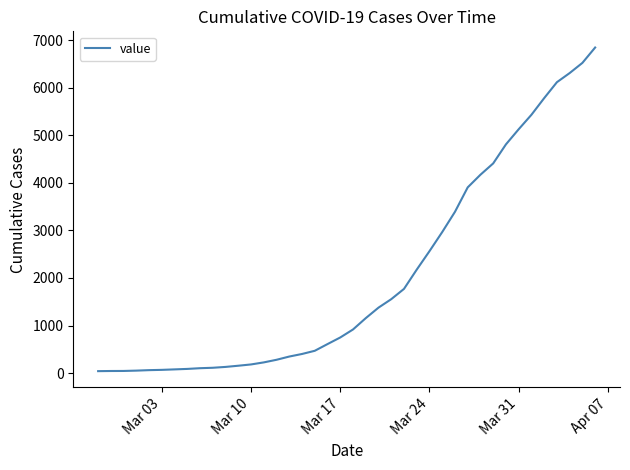

What is the difference between the second highest and second lowest values?

6477